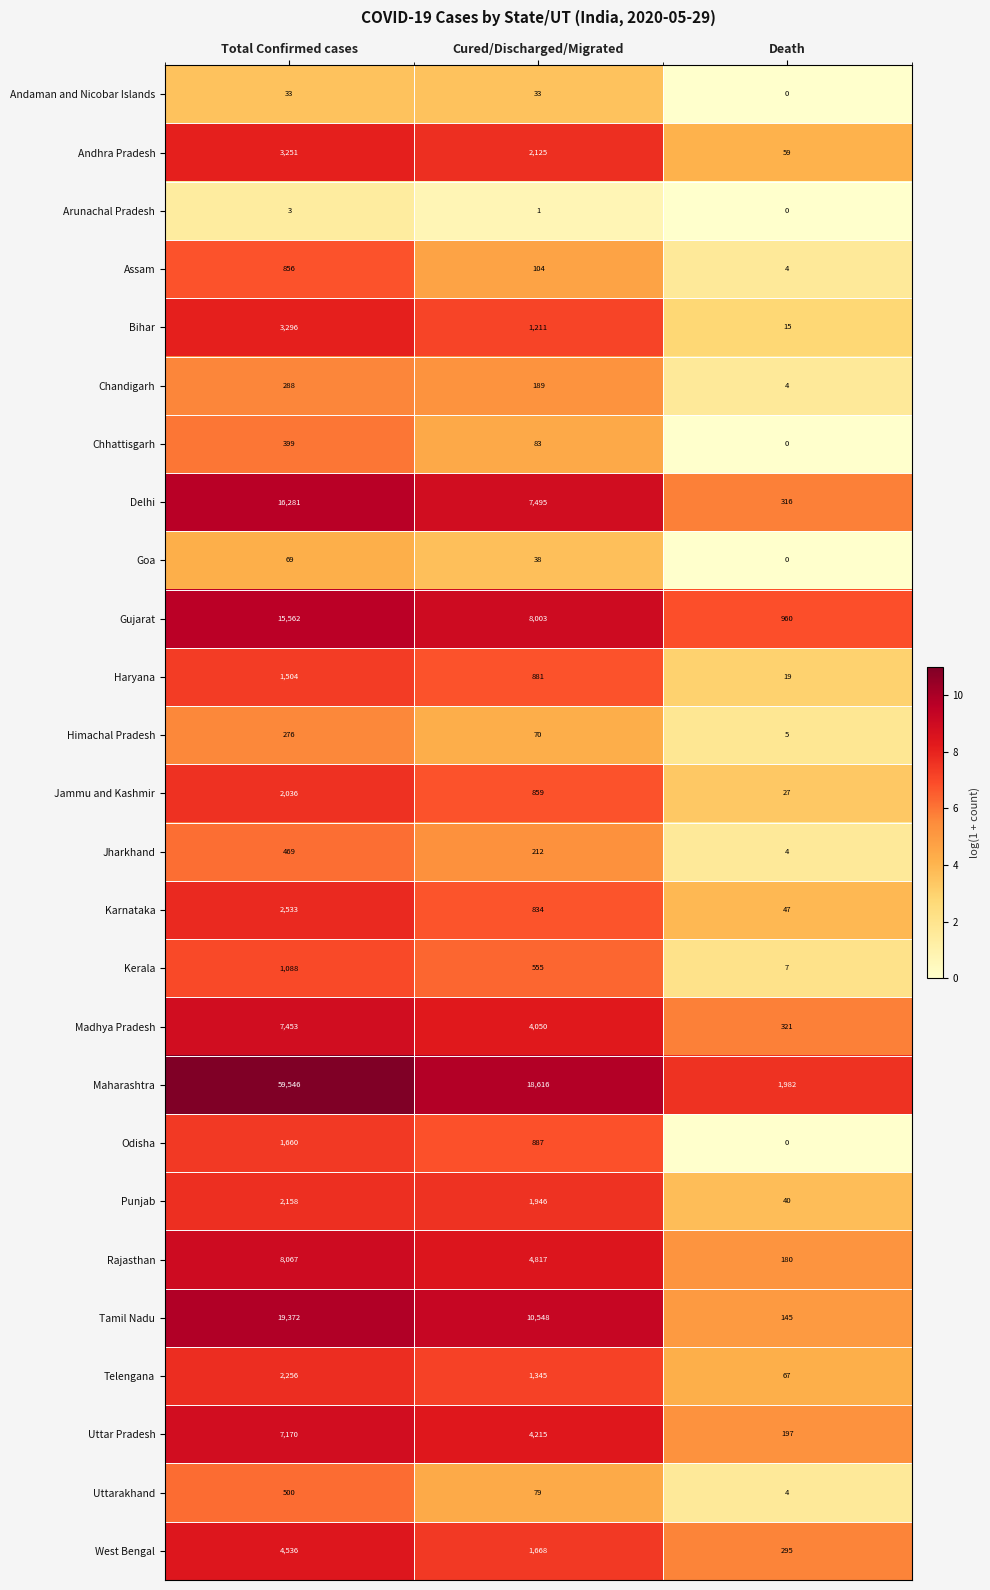

How many Uttar Pradesh values are between 197 and 7170?

3